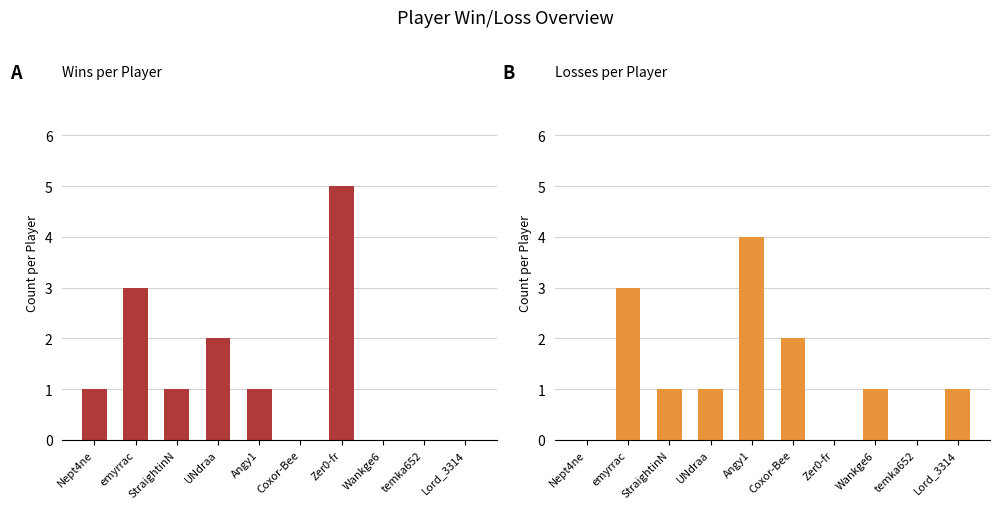

At how many categories does at least one series exceed 1?

5